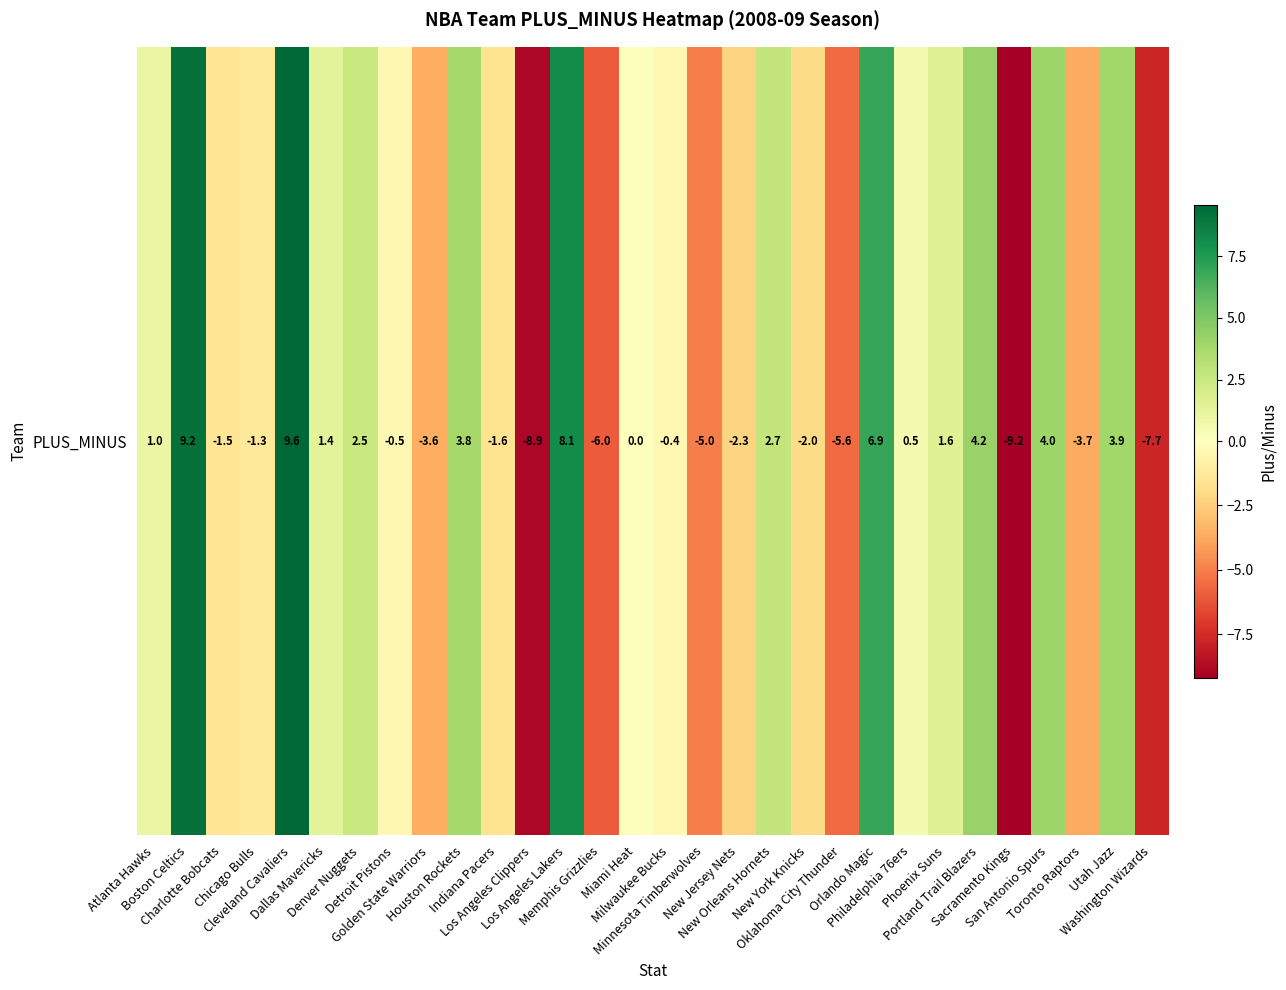

At which label is the value closest to 0?

Miami Heat